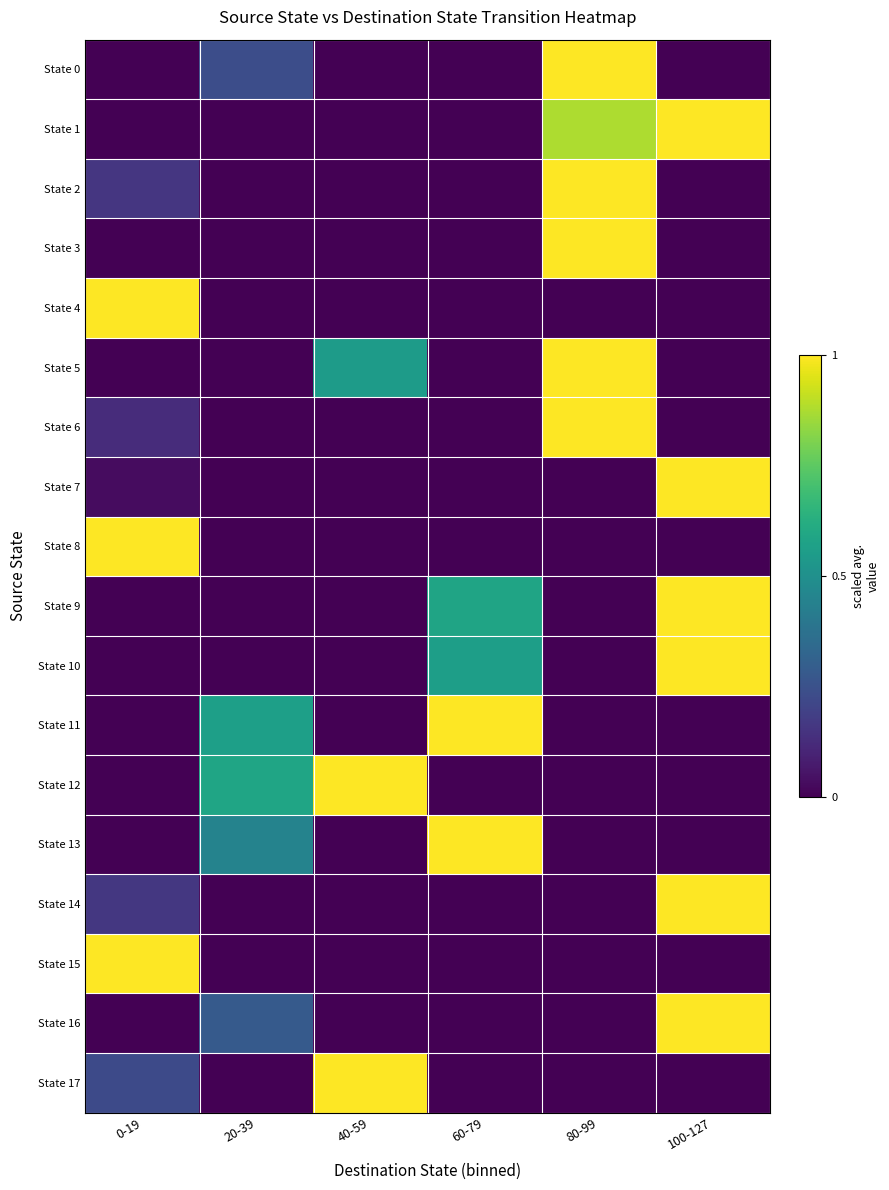

Which series changed the most between 0-19 and 60-79?

State 4